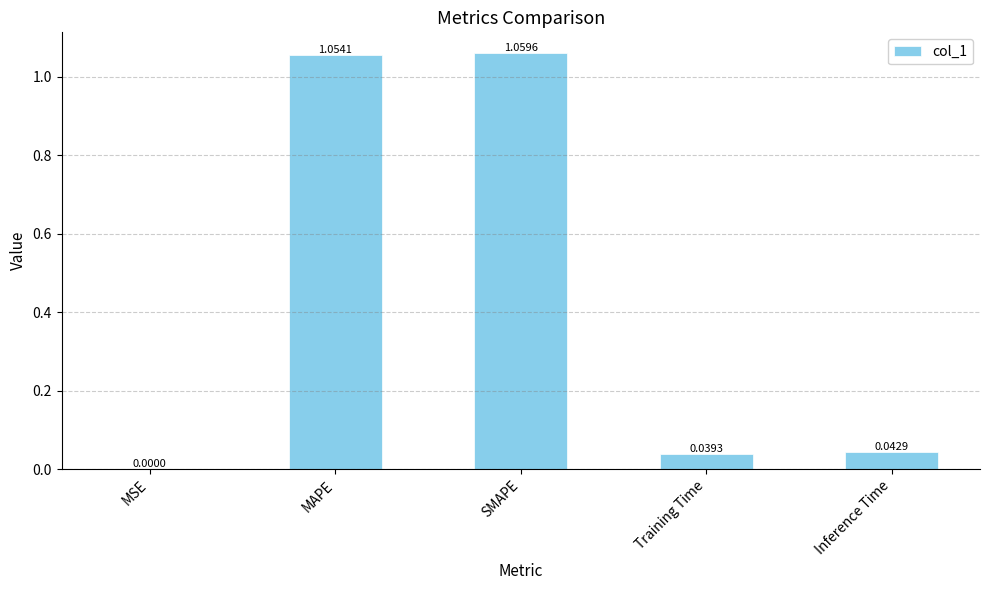

At which label is the value closest to 0?

MSE